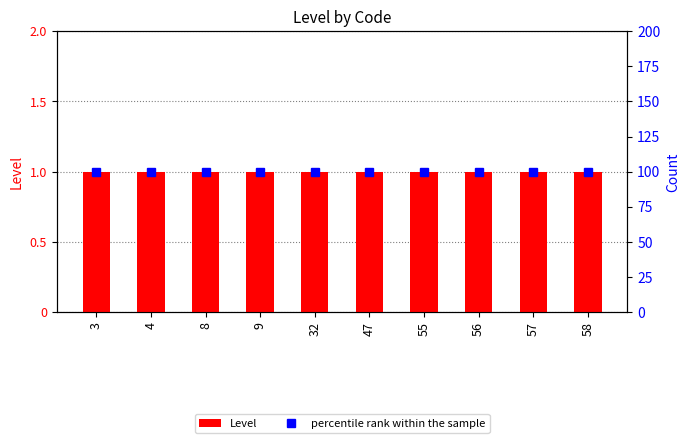

What is the maximum value for percentile rank within the sample?

100